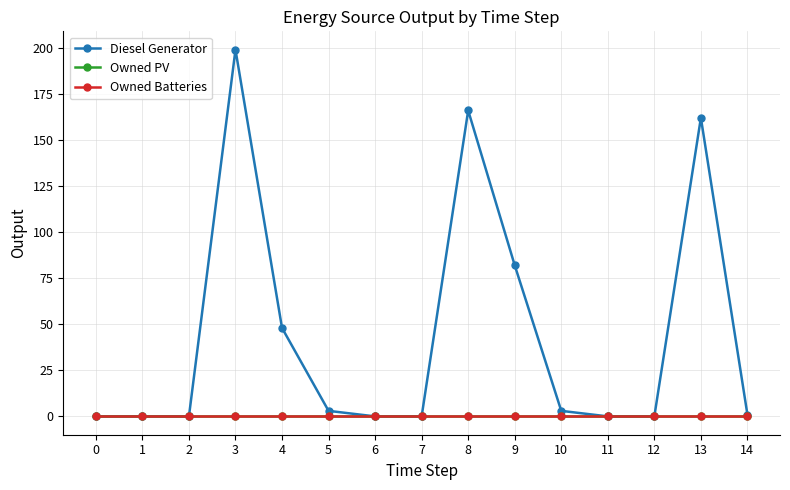

Does the chart have visible grid lines?

Yes